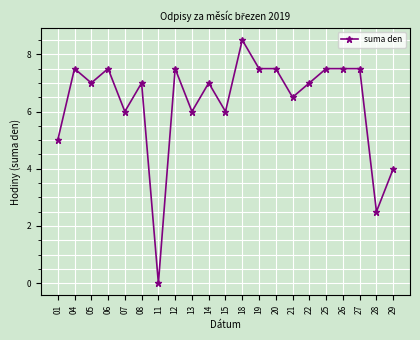

Reading right to left, what are all the values shown in this chart?

29=4.0	28=2.5	27=7.5	26=7.5	25=7.5	22=7.0	21=6.5	20=7.5	19=7.5	18=8.5	15=6.0	14=7.0	13=6.0	12=7.5	11=0.0	08=7.0	07=6.0	06=7.5	05=7.0	04=7.5	01=5.0